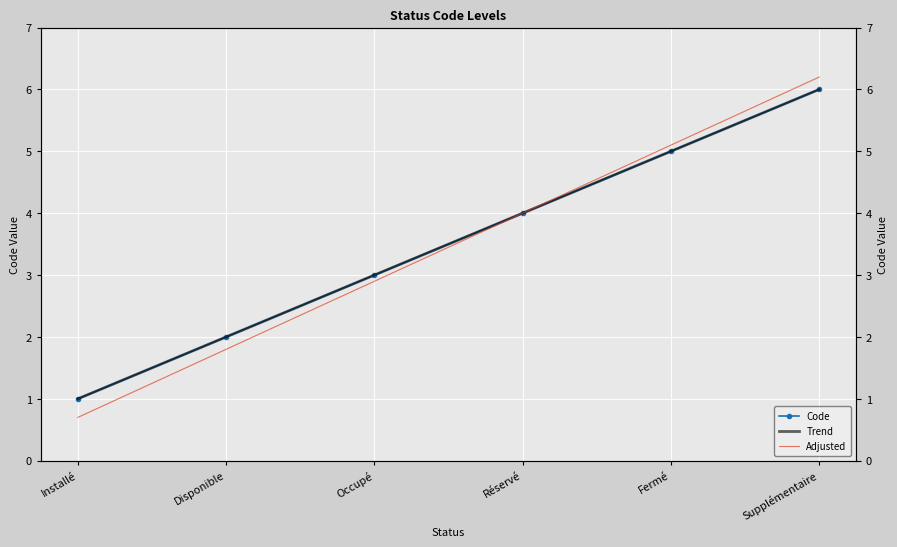

Rank the categories by Adjusted value from lowest to highest.

Installé, Disponible, Occupé, Réservé, Fermé, Supplémentaire